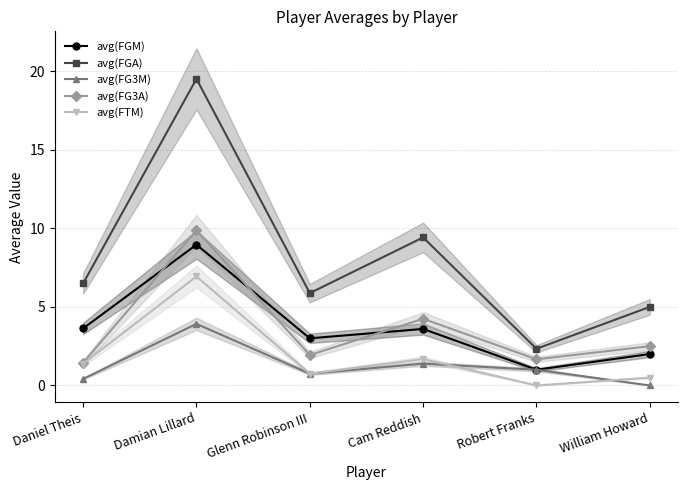

What is the label of the 2nd point from the left?

Damian Lillard